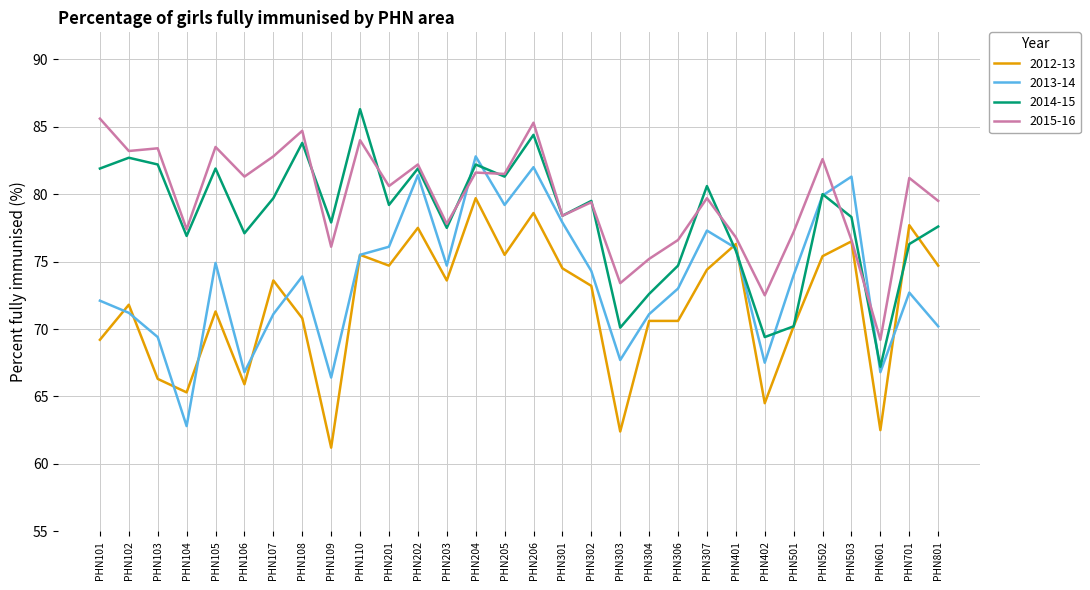

Is it true that 2015-16 equals 79.5 at PHN801?

True